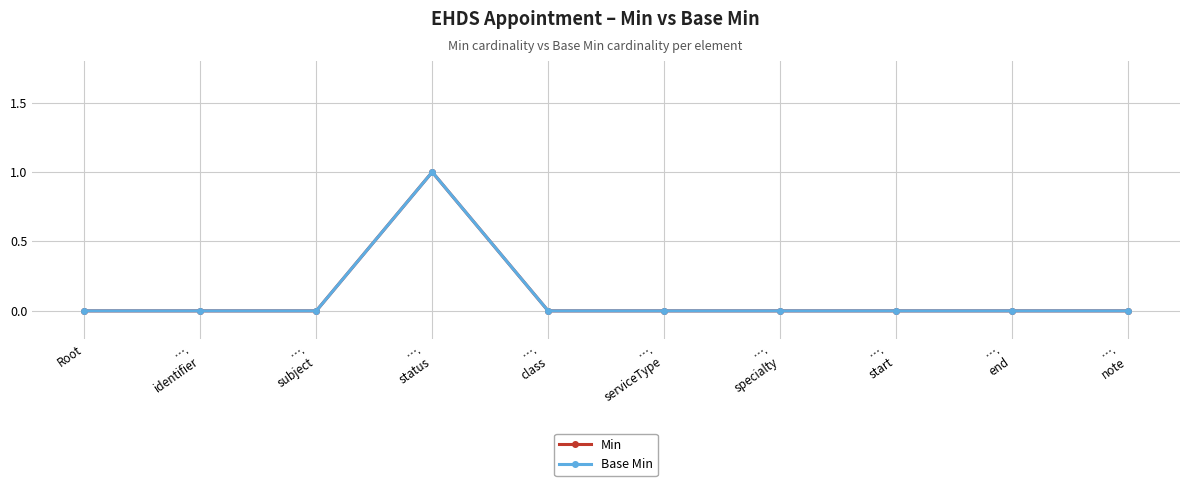

Does the chart have visible grid lines?

Yes